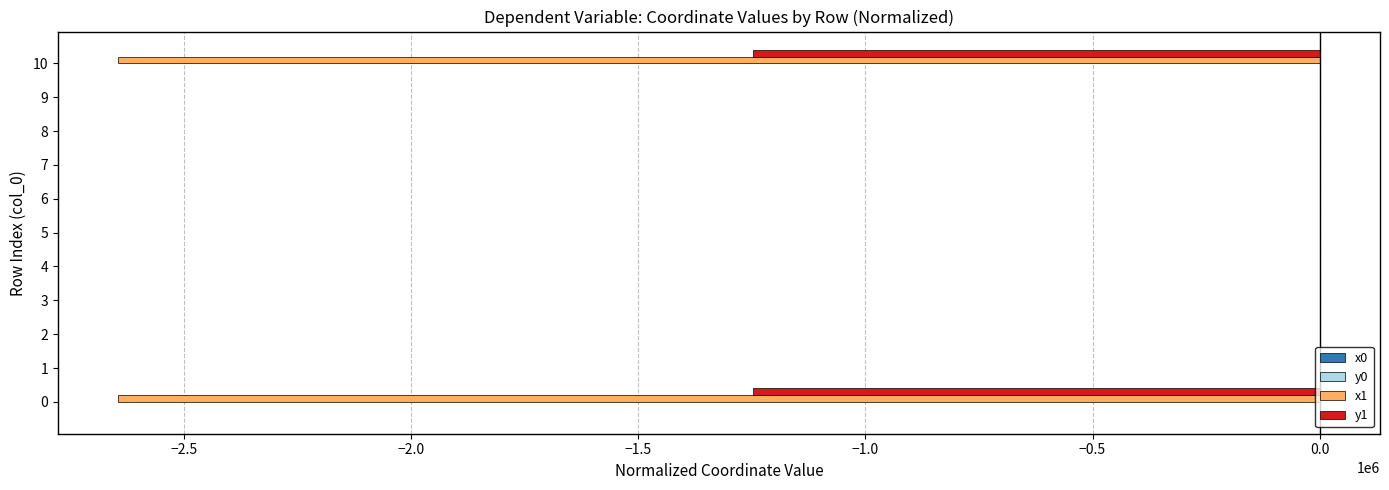

The value of x1 at 9 is 0.0. True or false?

True